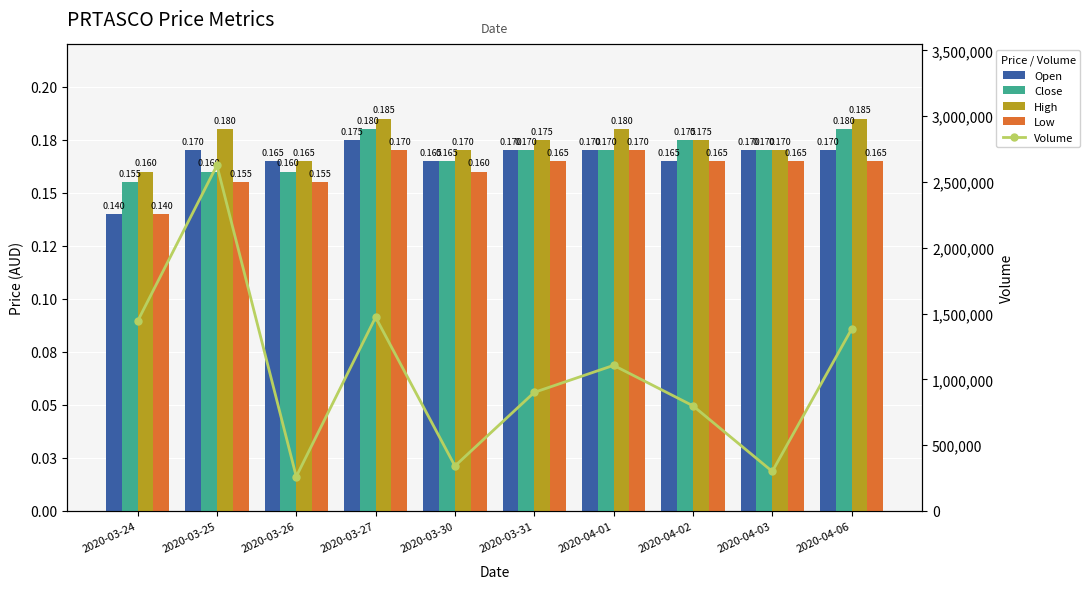

List the series in order of their peak value, highest first.

Volume, High, Close, Open, Low